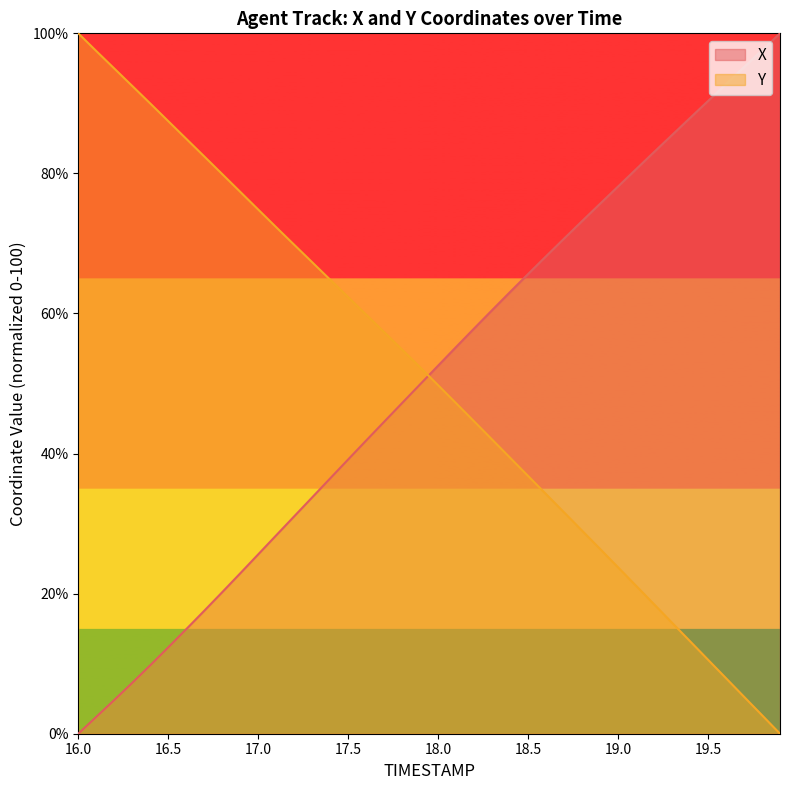

Where do X and TIMESTAMP first cross each other?

17.9 and 18.0